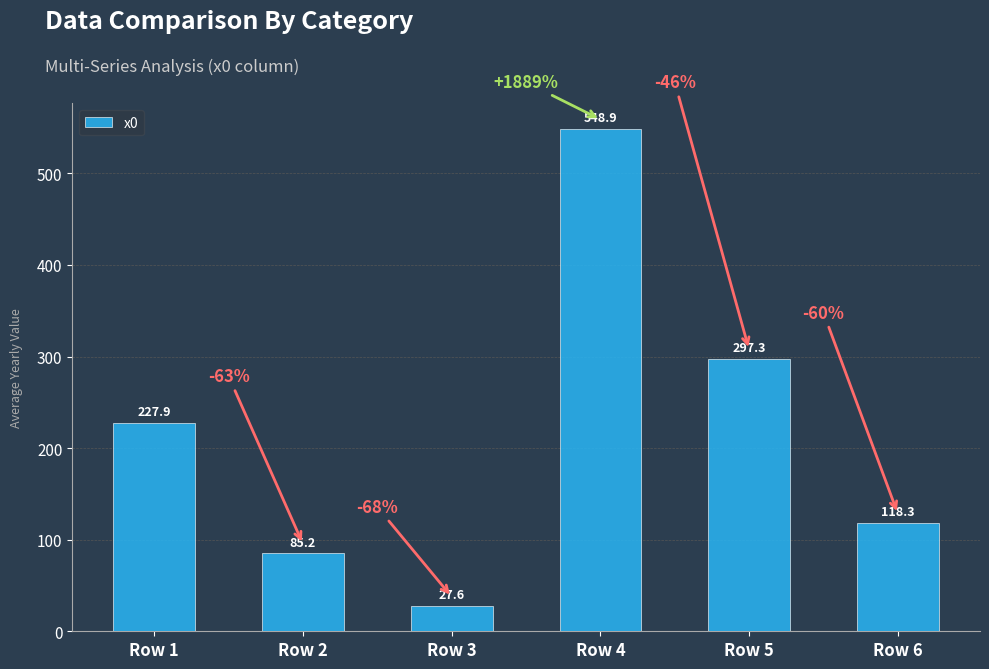

Reading left to right, transcribe all the data shown in this chart.

227.9	85.2	27.6	548.9	297.3	118.3